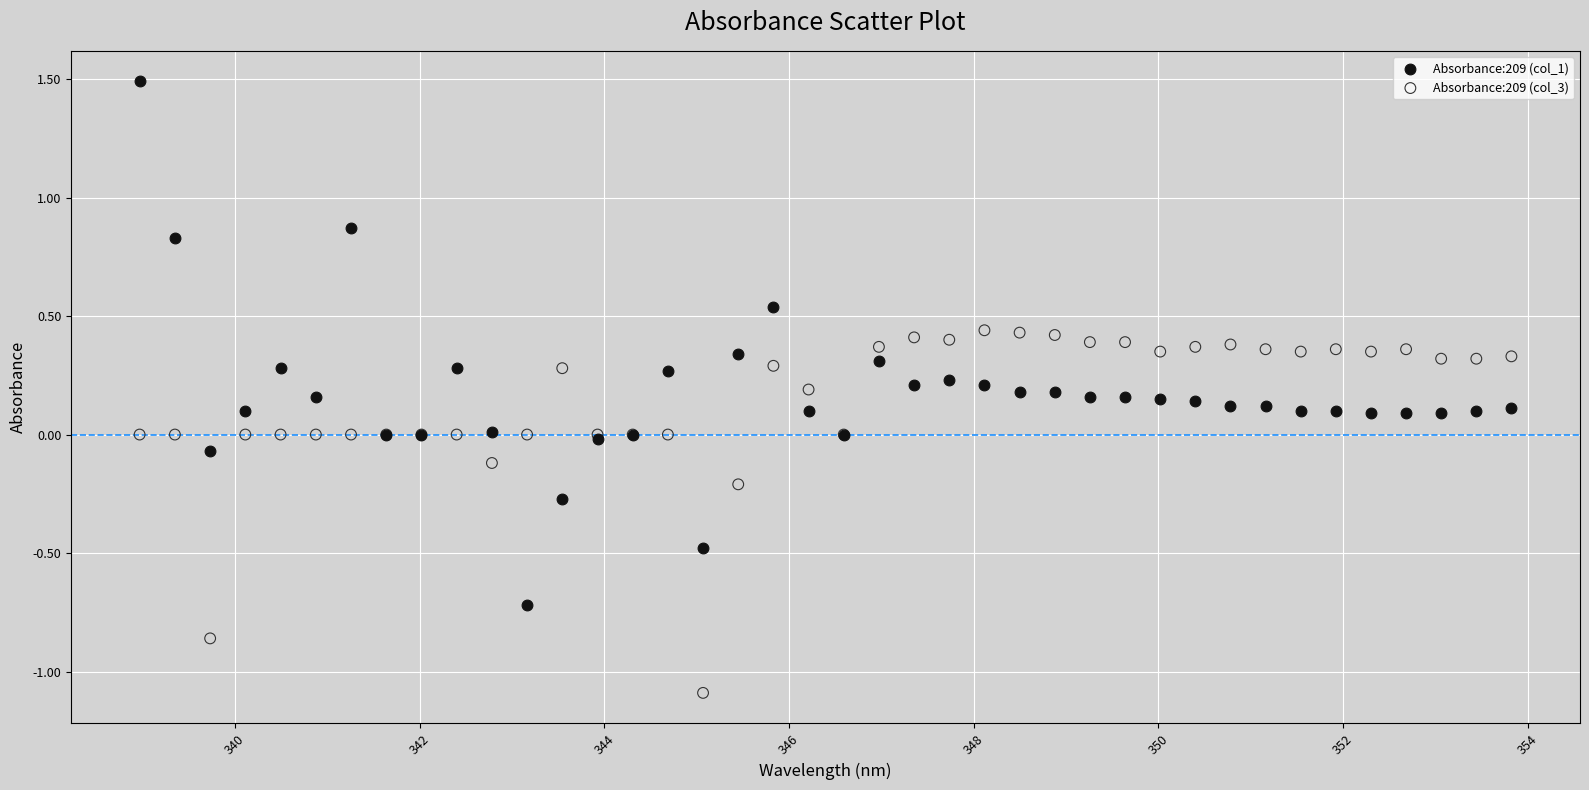

Which series contains the lowest Y value?

Absorbance:209 (col_3)